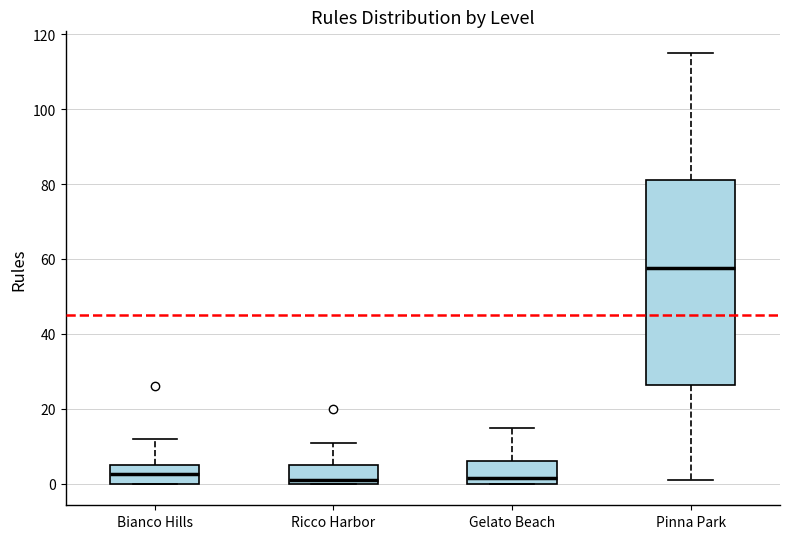

Which box is the tallest, from its lower edge to its upper edge?

Pinna Park